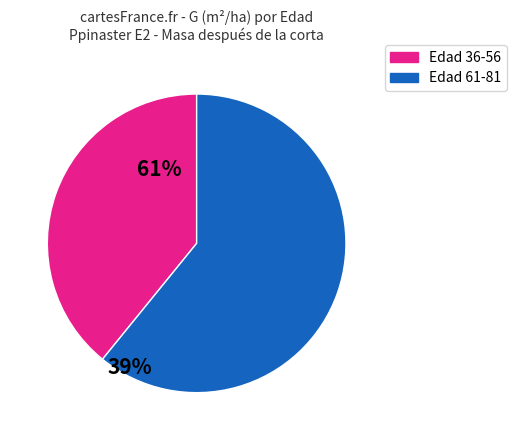

Does Edad 36-56 represent more than half of the total?

No